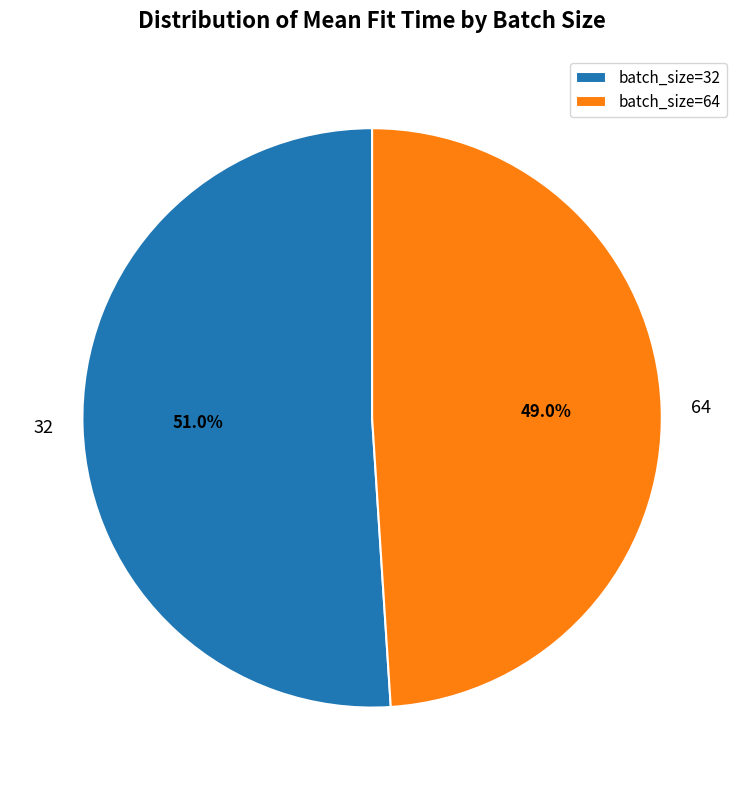

Does batch_size=32 account for over 50% of the chart?

Yes